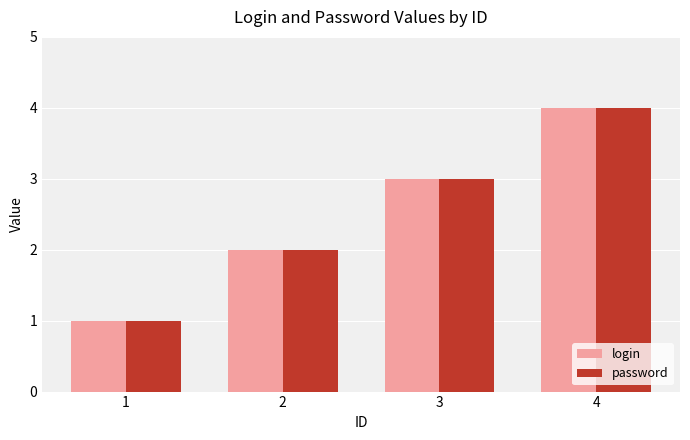

At which category is the sum across all series the highest?

4